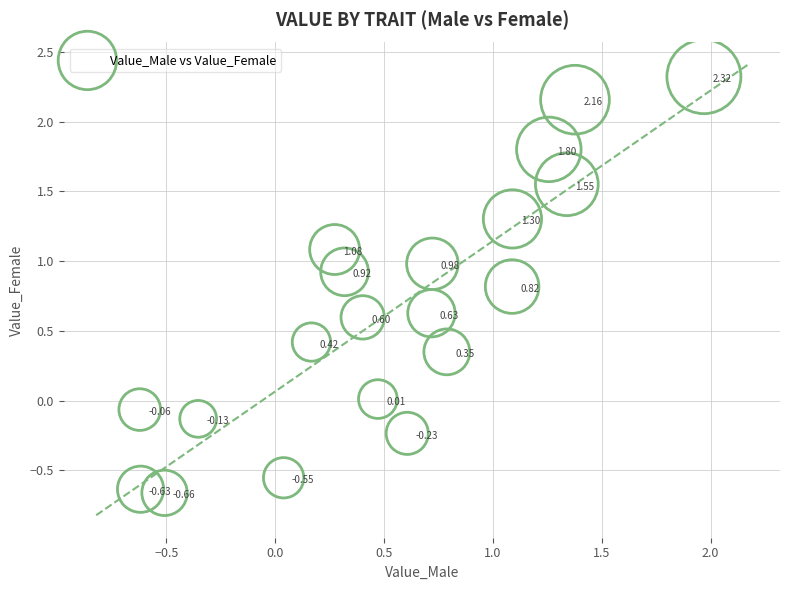

What is the range of X values (max minus min)?

2.6